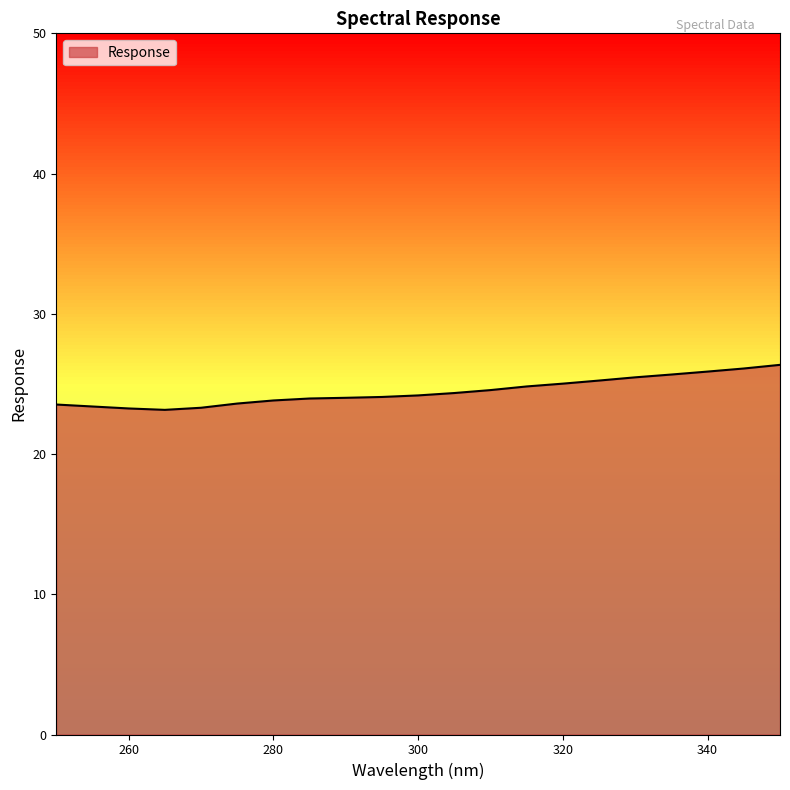

What is the greatest value displayed?

26.4